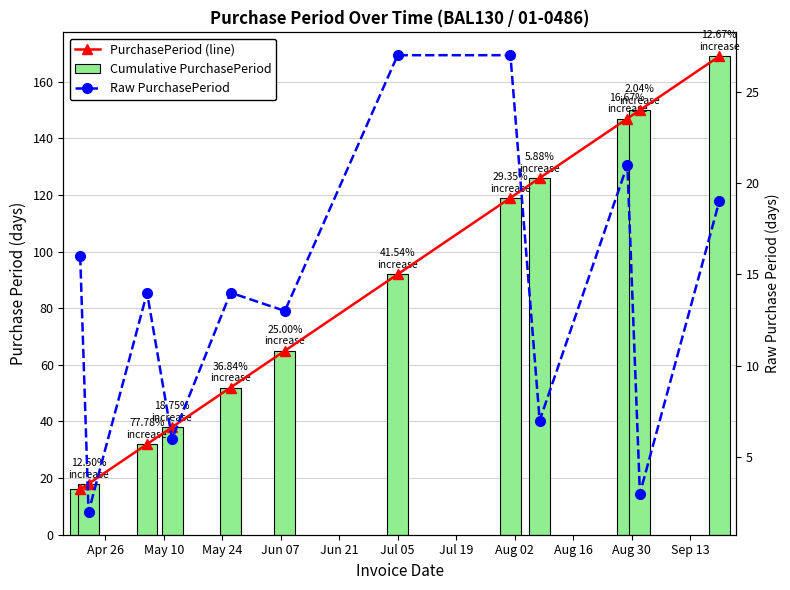

How many series are shown in this chart?

3